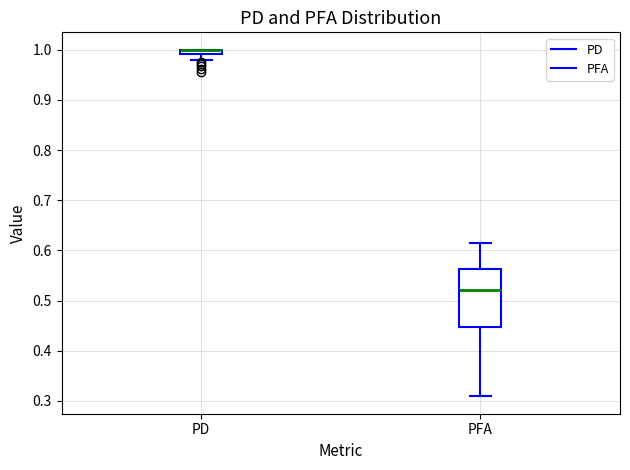

Which box is the tallest, from its lower edge to its upper edge?

PFA